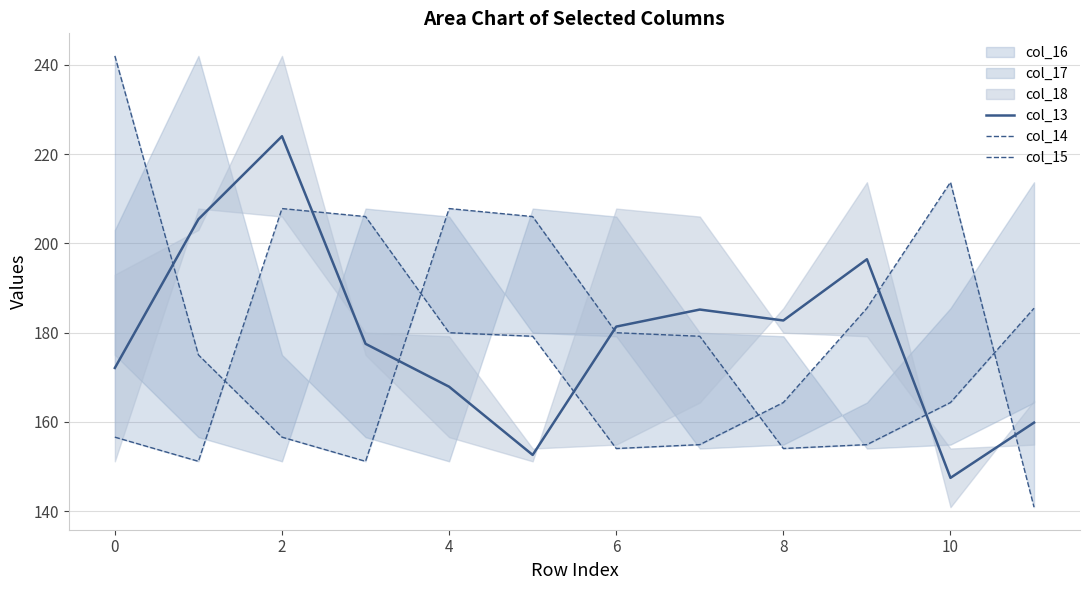

What value does the col_13 series have at 10?

147.5